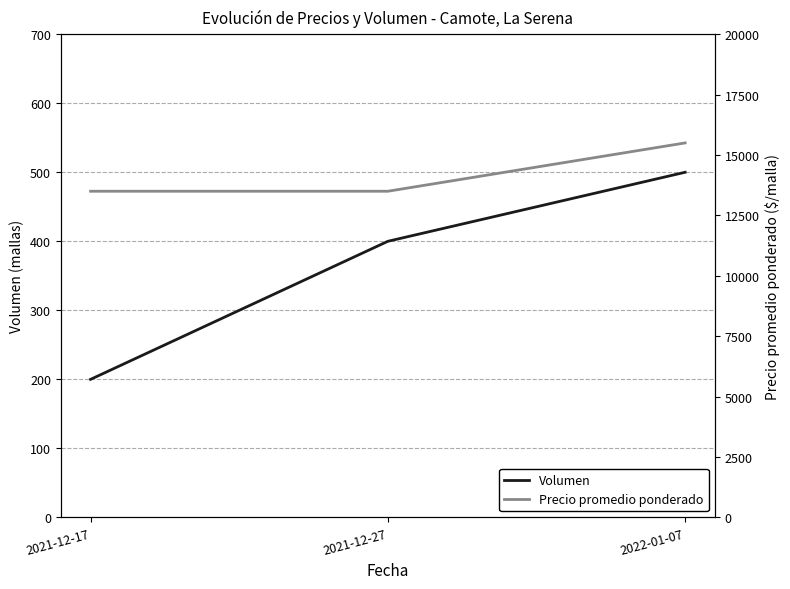

How many values in the Volumen series exceed 400?

1